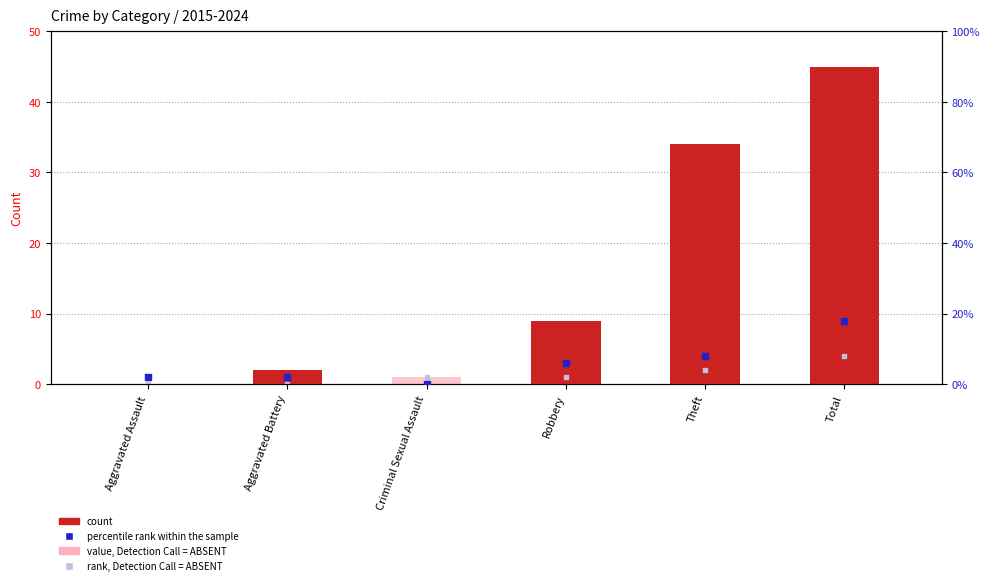

Which series has the largest total across all categories?

count